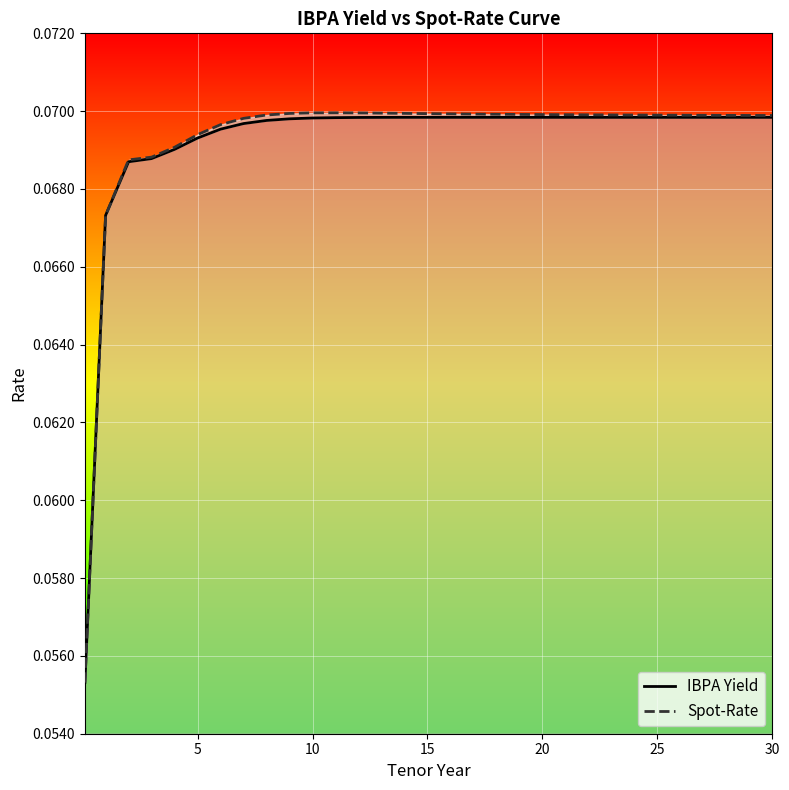

Which series has the largest total across all categories?

Spot-Rate